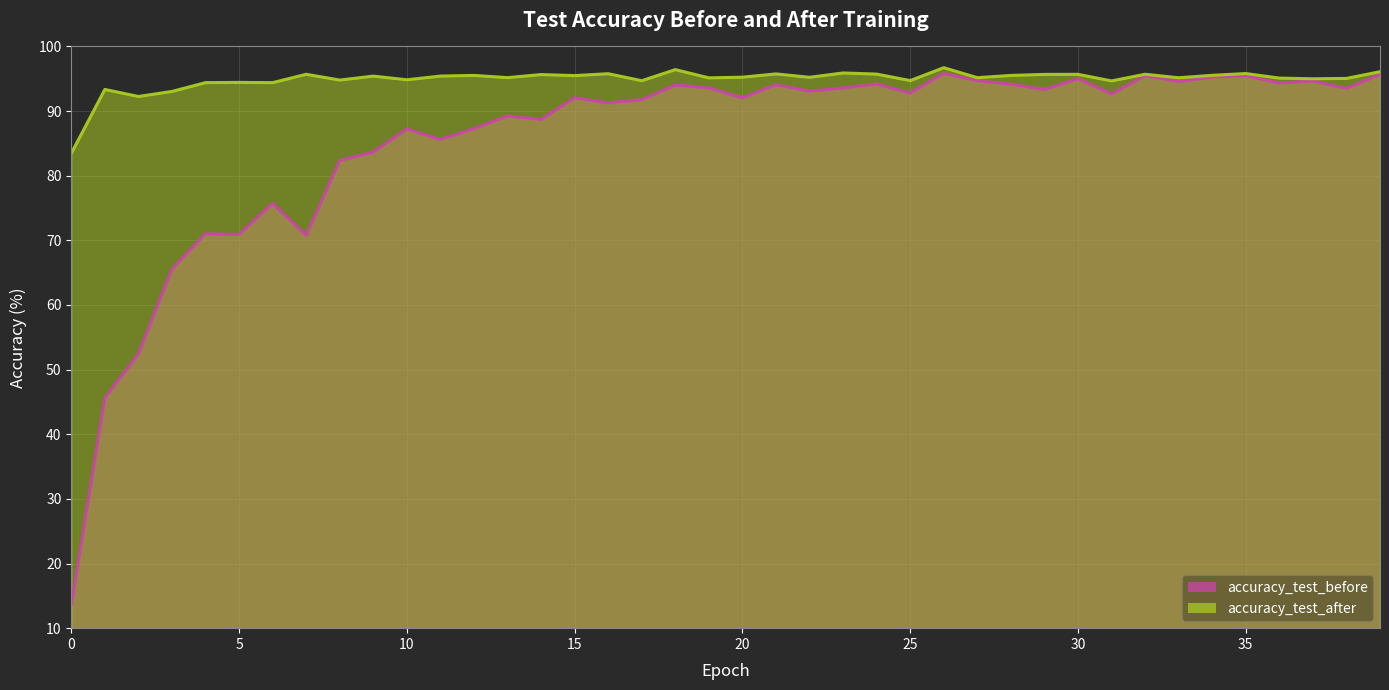

At 39, list the series in order from smallest to largest.

accuracy_test_before, accuracy_test_after